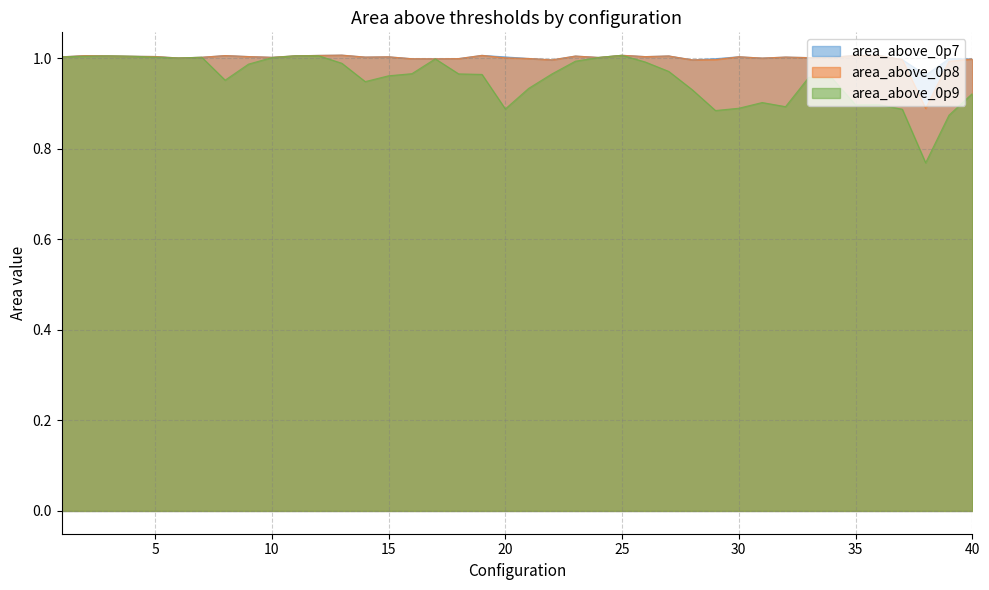

Which series changed the most between 26 and 33?

area_above_0p9